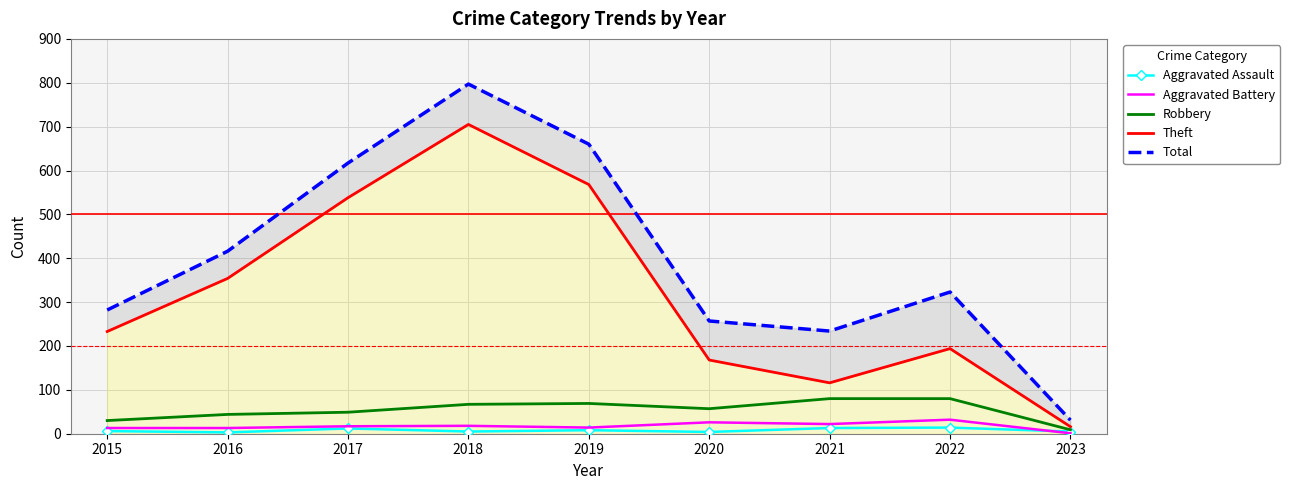

At which category does Robbery reach its first local peak?

2019